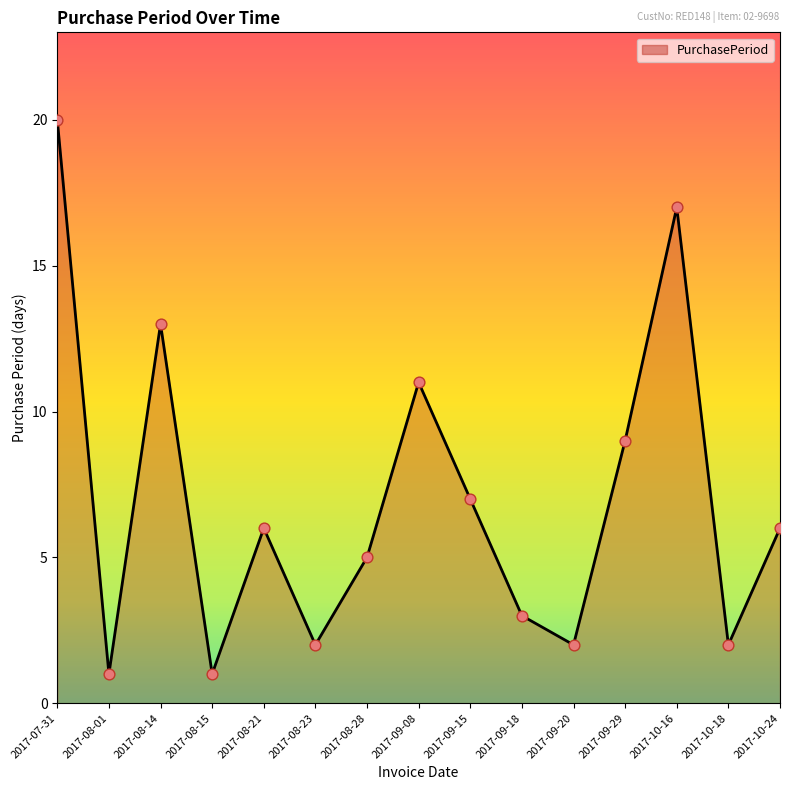

What is the change in value from 2017-09-20 to 2017-09-29?

+7